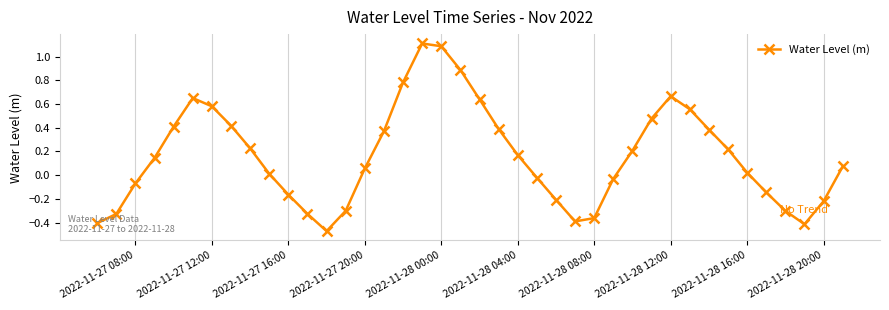

Is this an area chart (filled region under the line)?

No